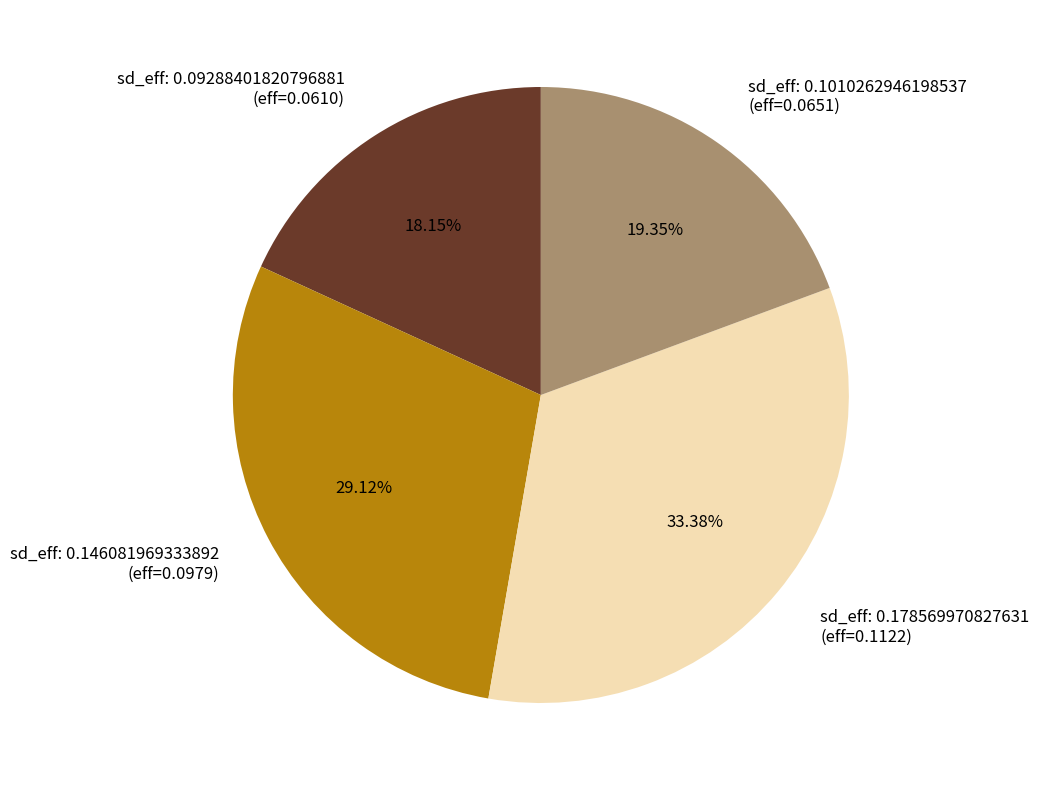

Rank the categories by value from highest to lowest.

sd_eff: 0.178569970827631 (eff=0.1122), sd_eff: 0.146081969333892 (eff=0.0979), sd_eff: 0.1010262946198537 (eff=0.0651), sd_eff: 0.09288401820796881 (eff=0.0610)